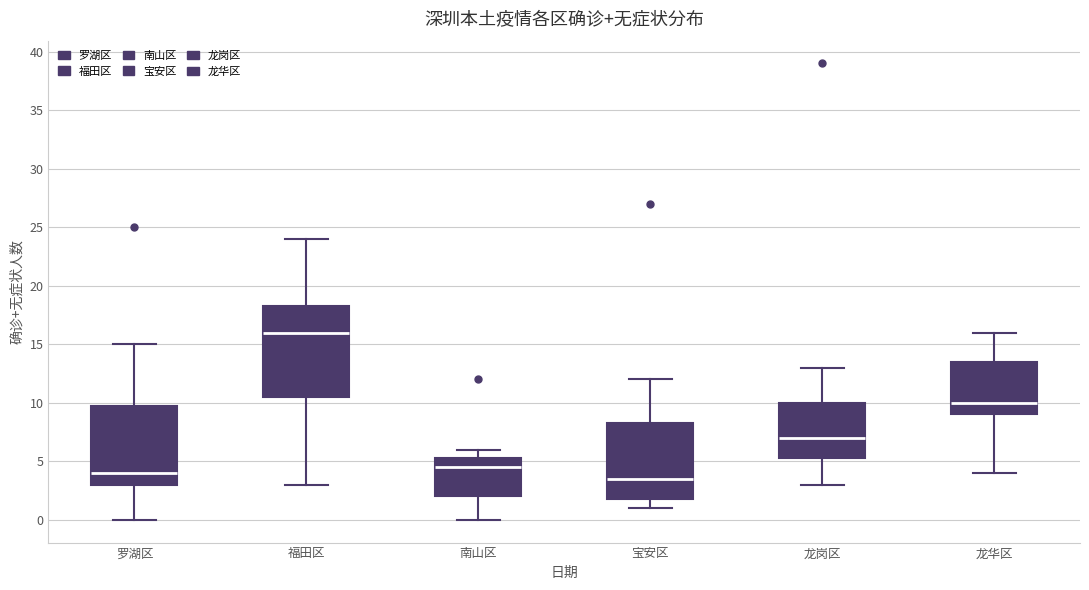

Which box is the tallest, from its lower edge to its upper edge?

福田区